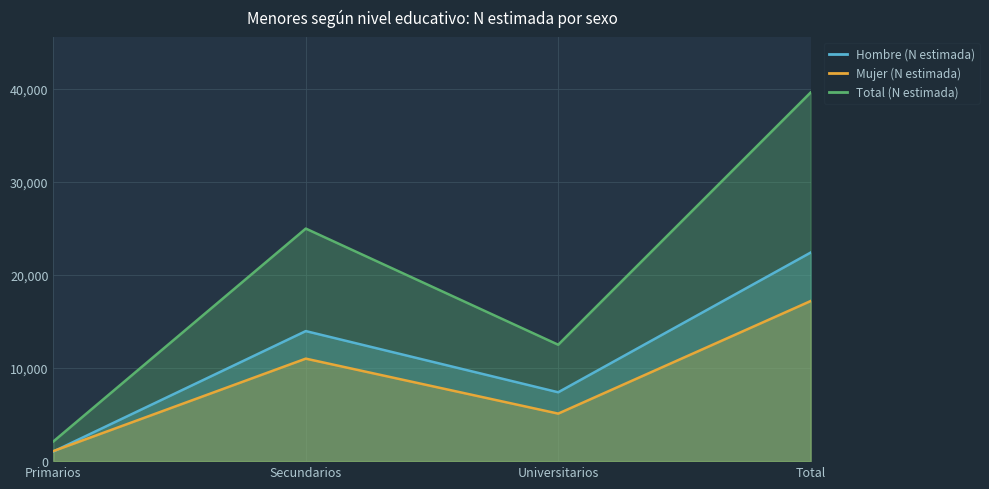

In Mujer (N estimada), how many points are higher than both neighbors (excluding endpoints)?

1